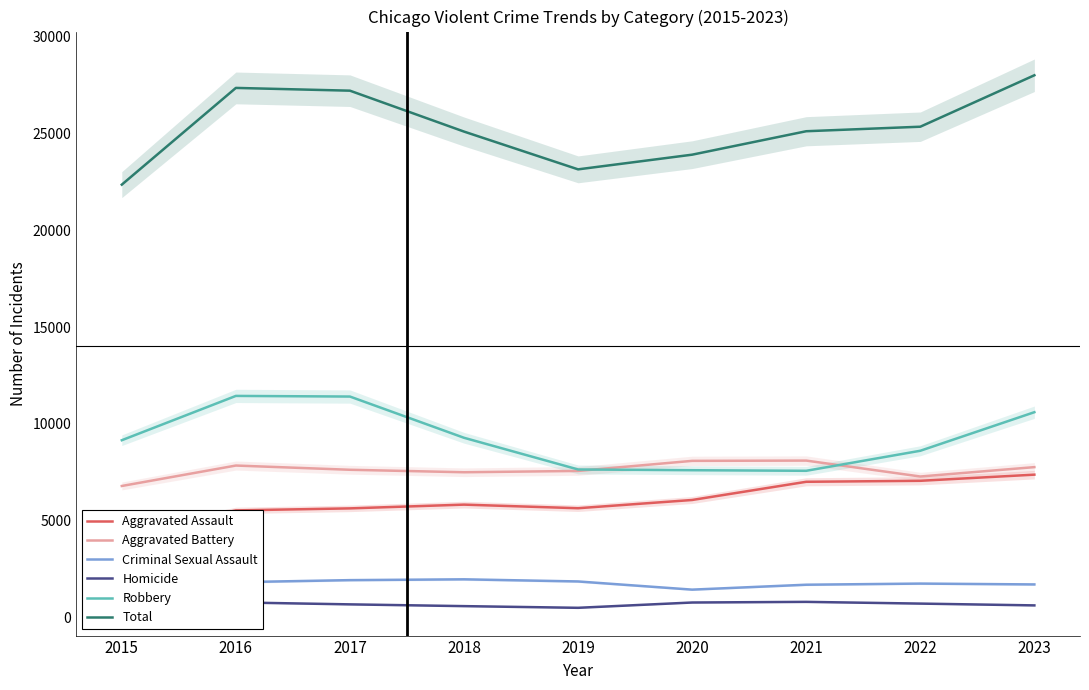

Rank the categories by Aggravated Assault value from highest to lowest.

2023, 2022, 2021, 2020, 2018, 2019, 2017, 2016, 2015